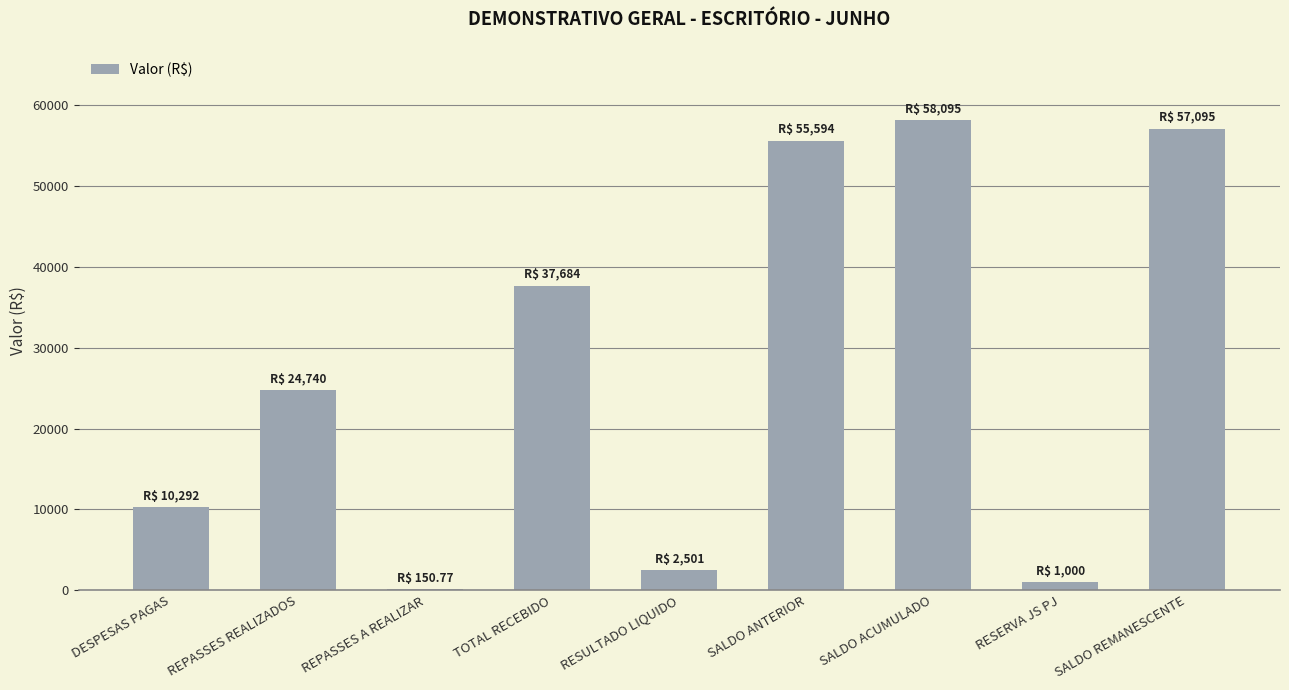

How many data points does each series have?

9